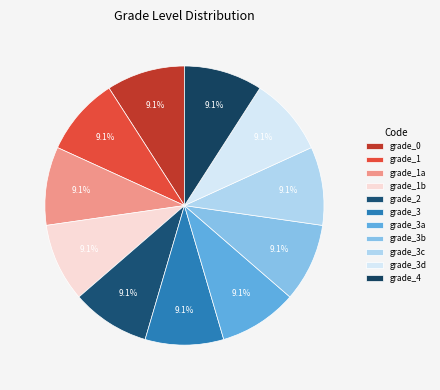

Which slice is the largest?

grade_1a